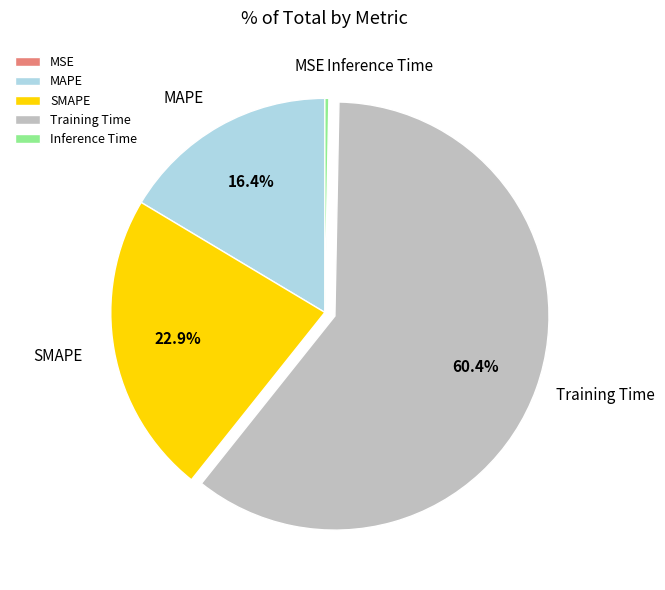

Which category has the biggest portion of the pie?

Training Time